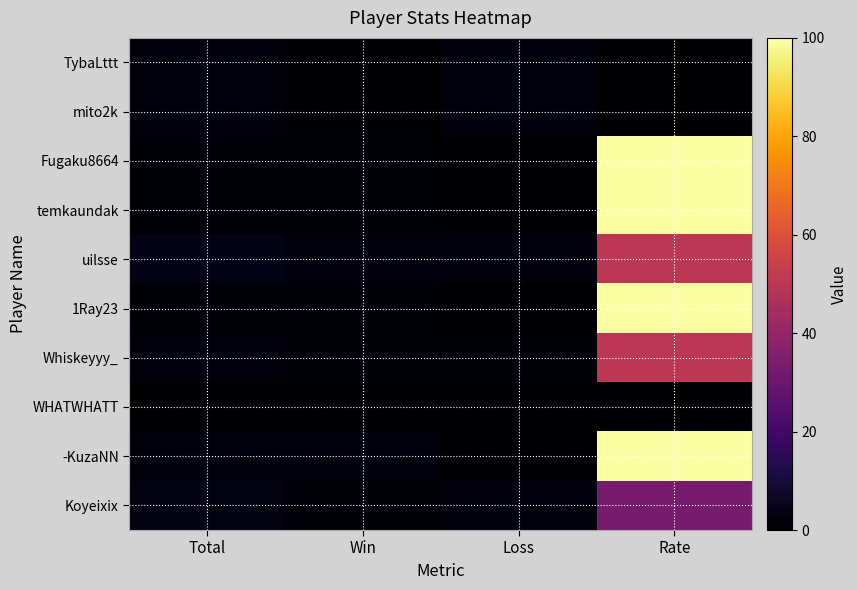

What is the difference between the highest and lowest values at Win?

2